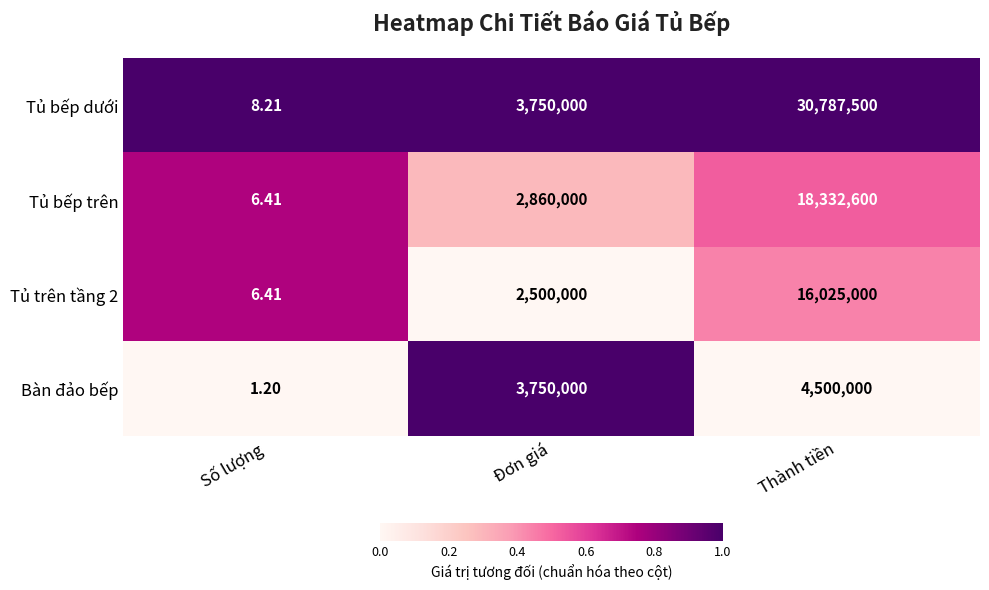

Which series changed the most between Số lượng and Đơn giá?

Bàn đảo bếp